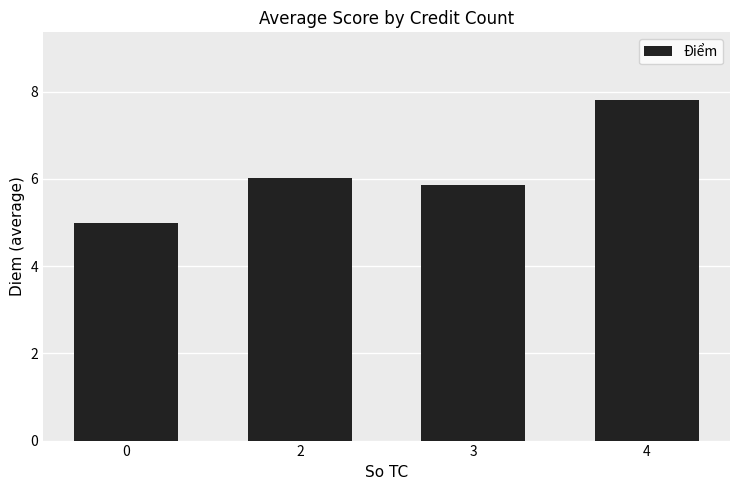

Does the chart contain stacked bars?

No